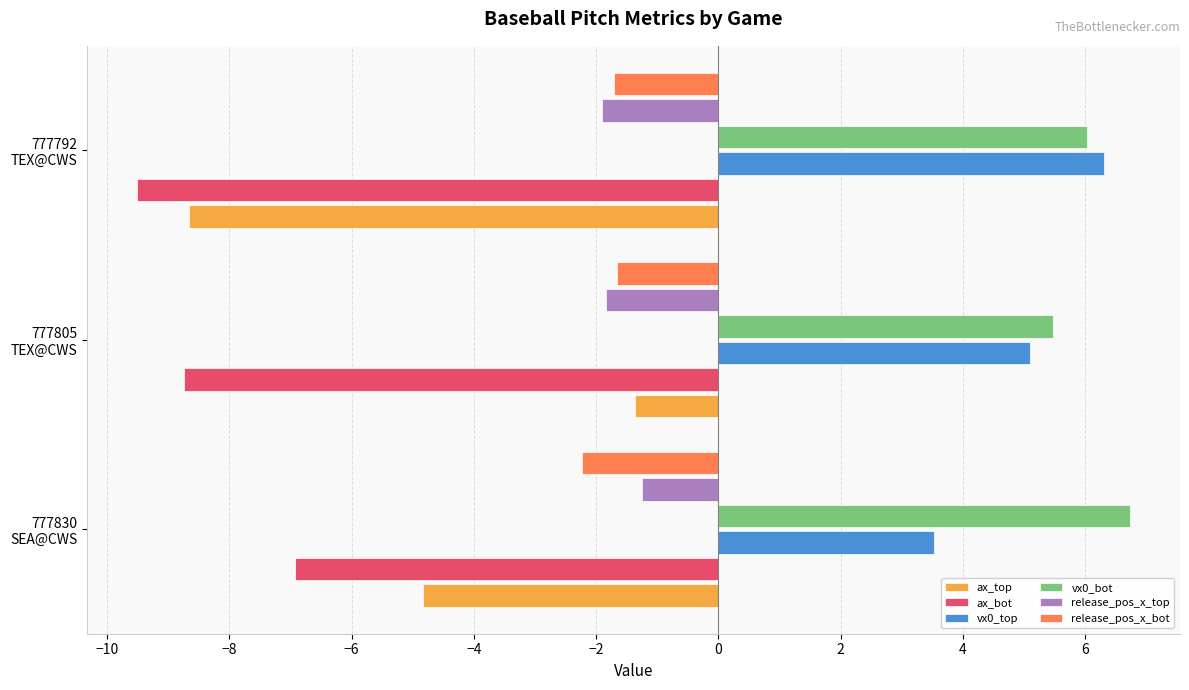

Which series has the widest spread of values?

ax_top